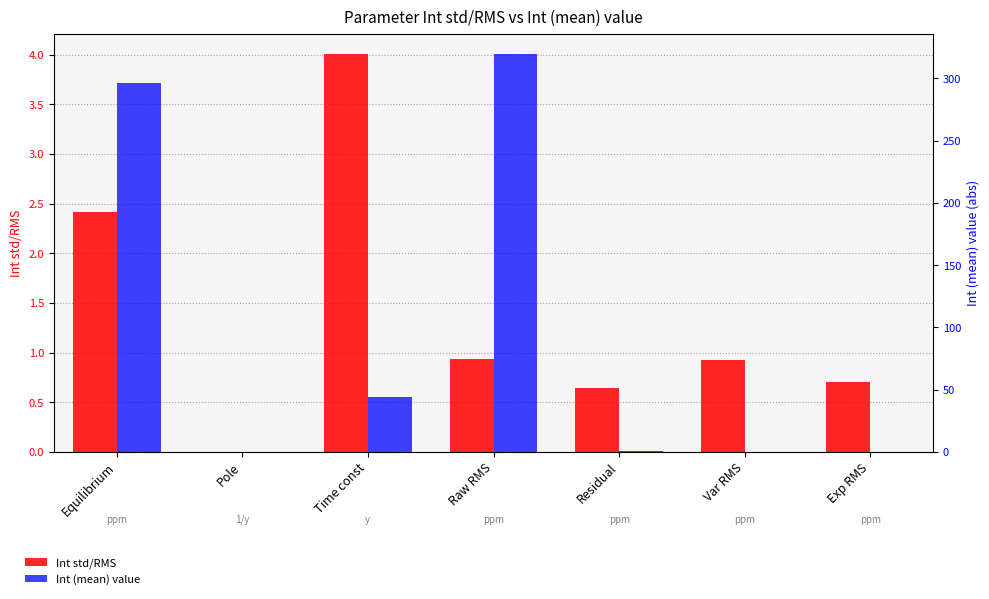

List the series in order of their overall mean, highest first.

Int (mean) value, Int std/RMS